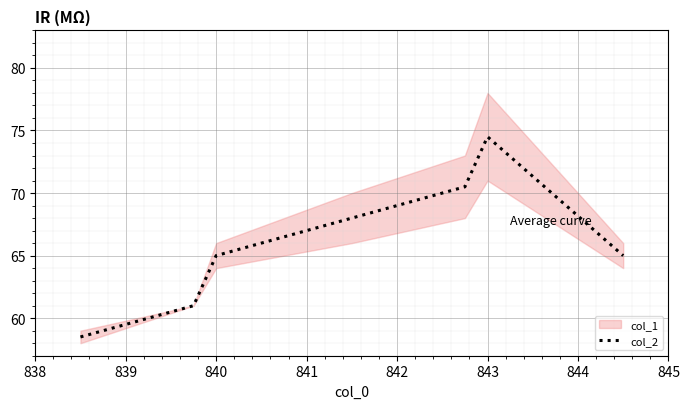

Which label corresponds to the largest value in the chart?

843